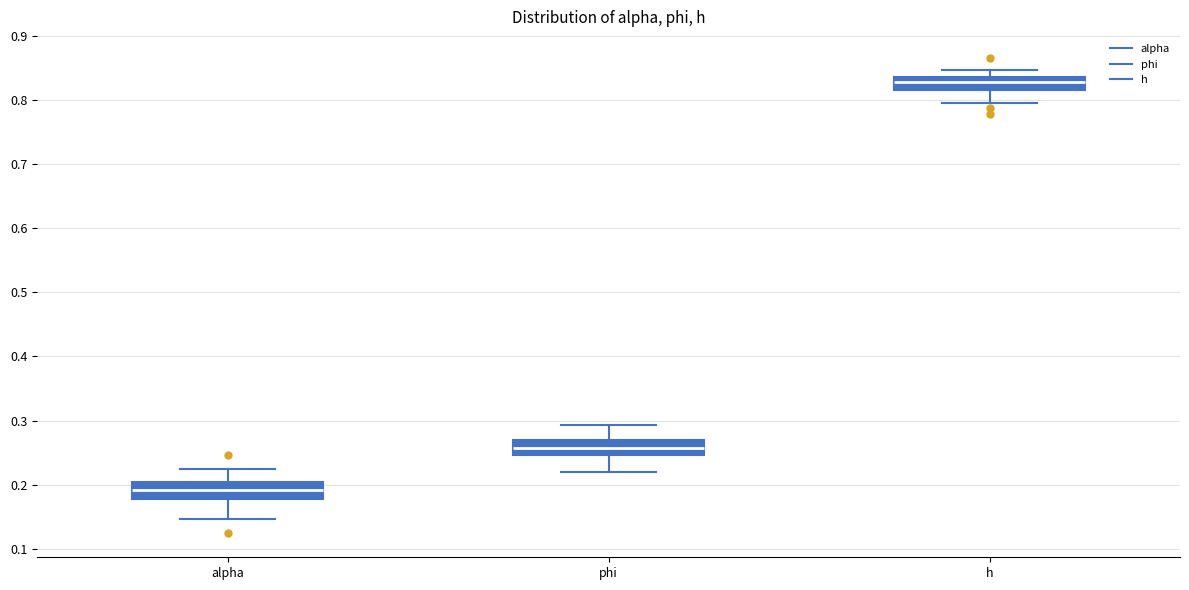

Which box's median line is the highest?

h